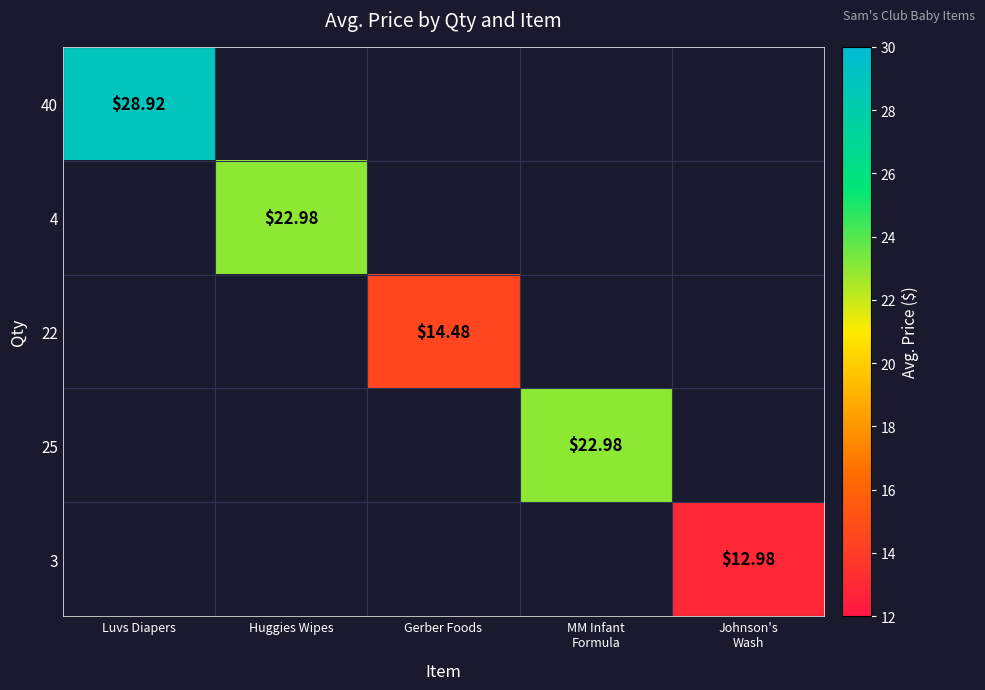

True or false: 4 has a value of 0.0 at Luvs Diapers.

True